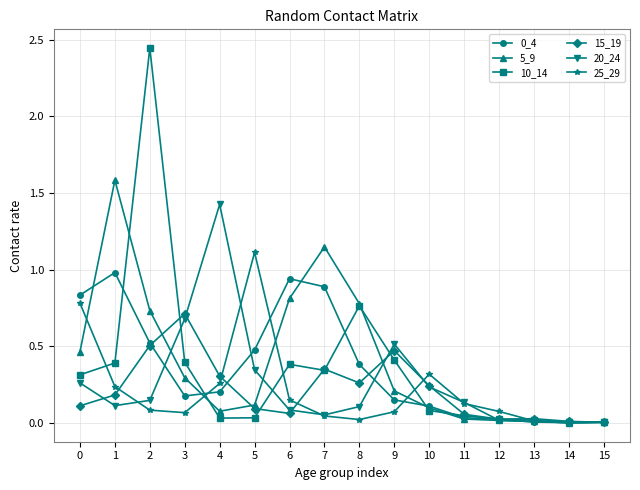

Is it true that 15_19 equals 0.0 at 12?

True